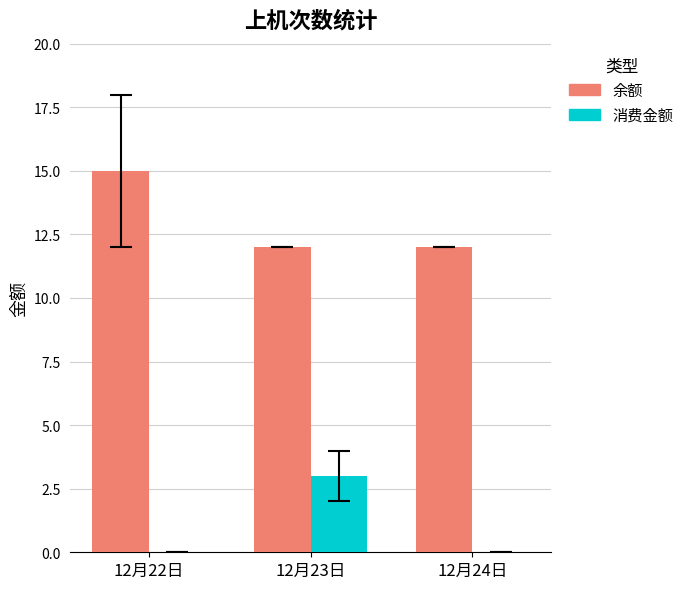

Which series changed the most between 12月22日 and 12月24日?

余额